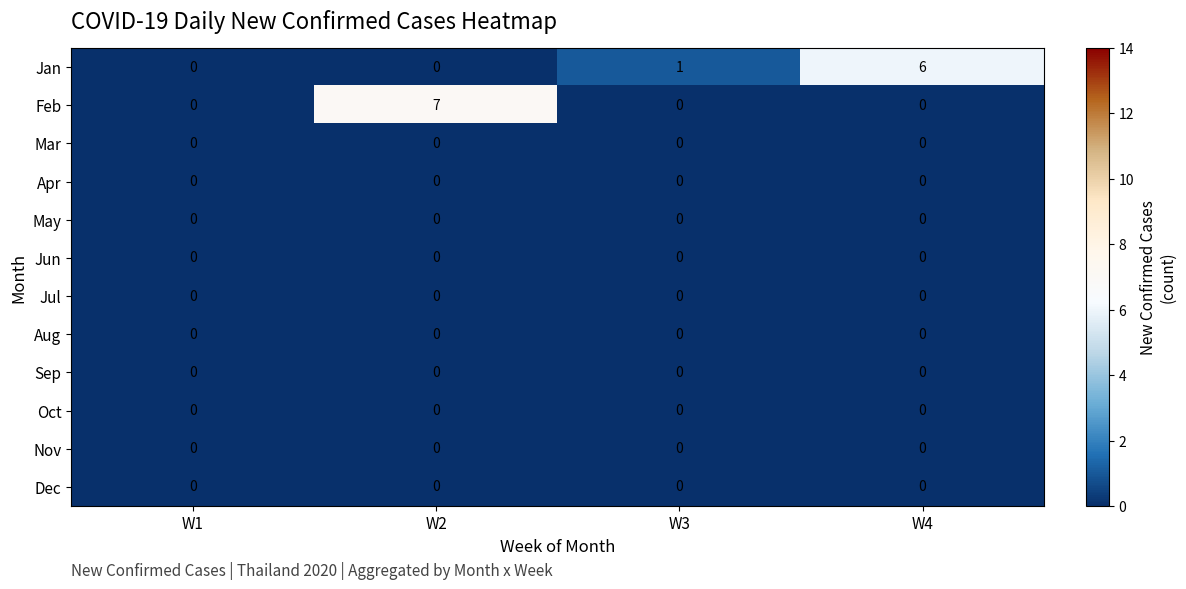

At which category is the sum across all series the highest?

W2